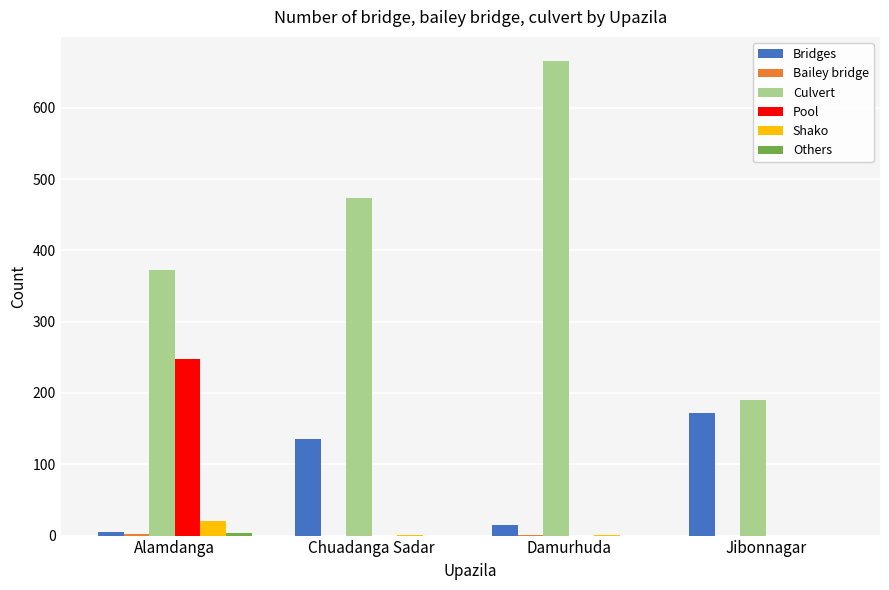

At which category does the chart reach its peak across all series?

Damurhuda